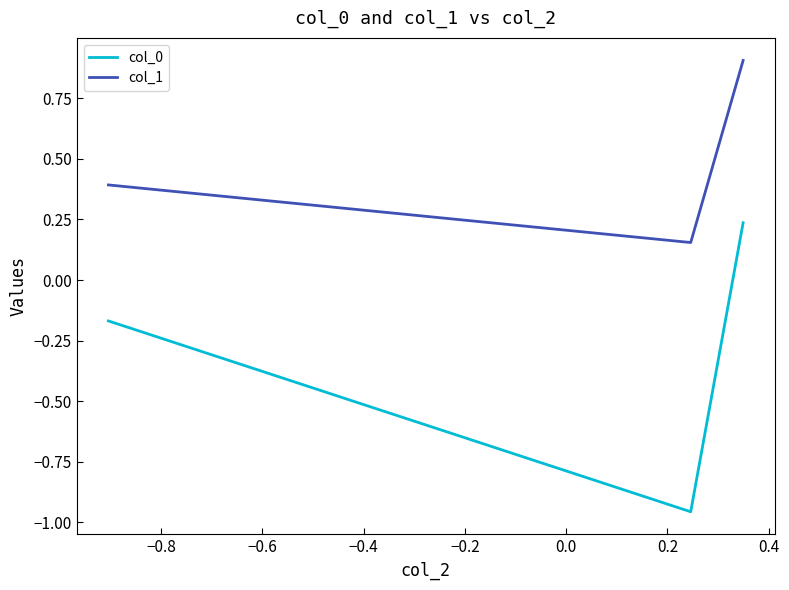

What are all the series names shown in the legend?

col_0, col_1